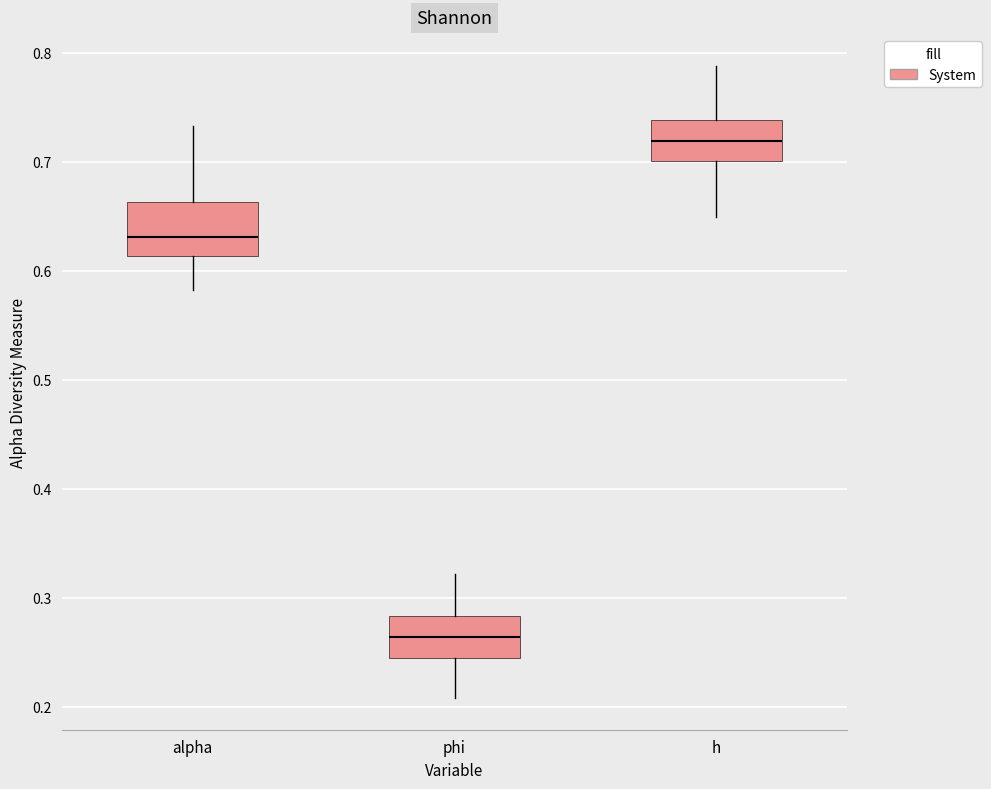

Where does the lower whisker of the box for alpha end on the y-axis? The values are not printed on the chart, so give them approximately, as read against the axis.

0.58